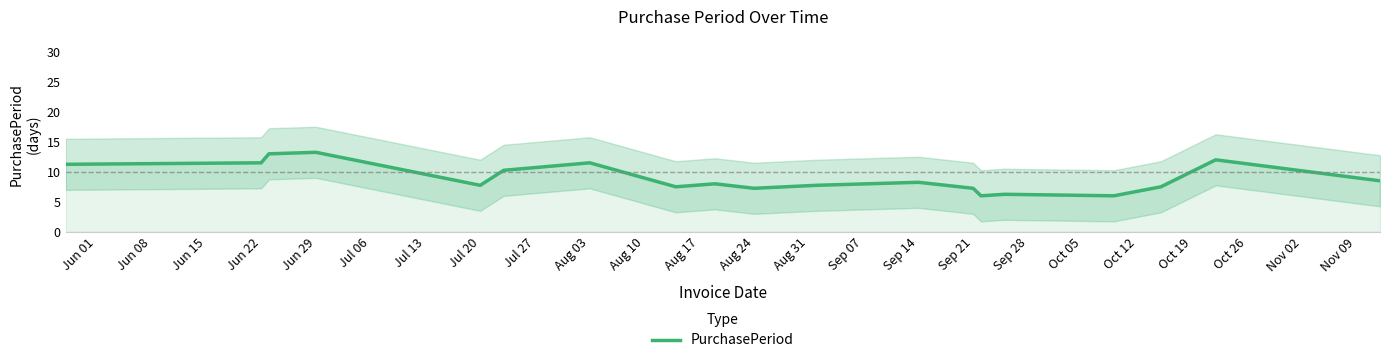

What is the average value?

9.0